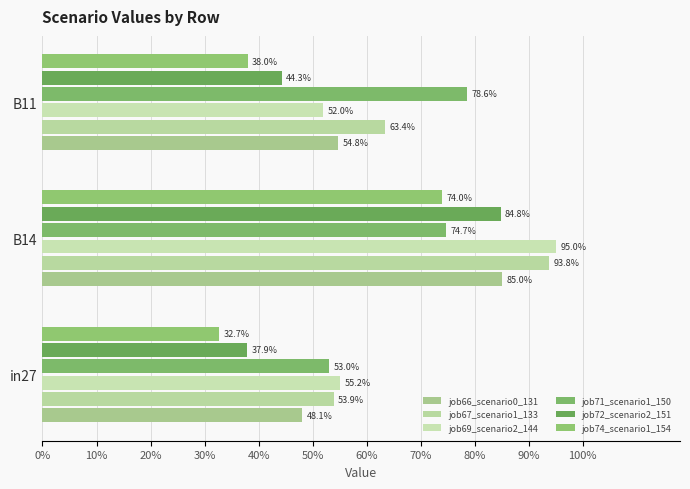

Count the job67_scenario1_133 values in the range 0 to 1.

3